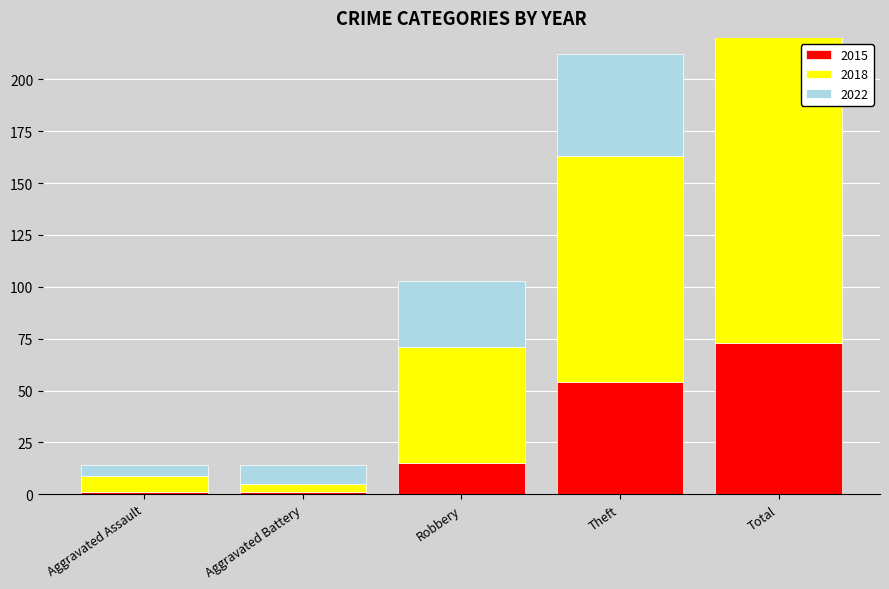

The 2018 series shows 4 at Aggravated Battery. True or false?

True